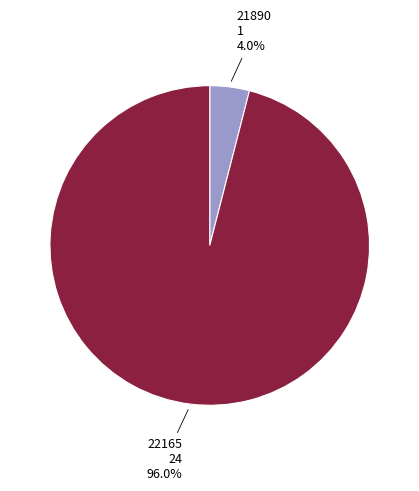

How many slices are in this pie chart?

2